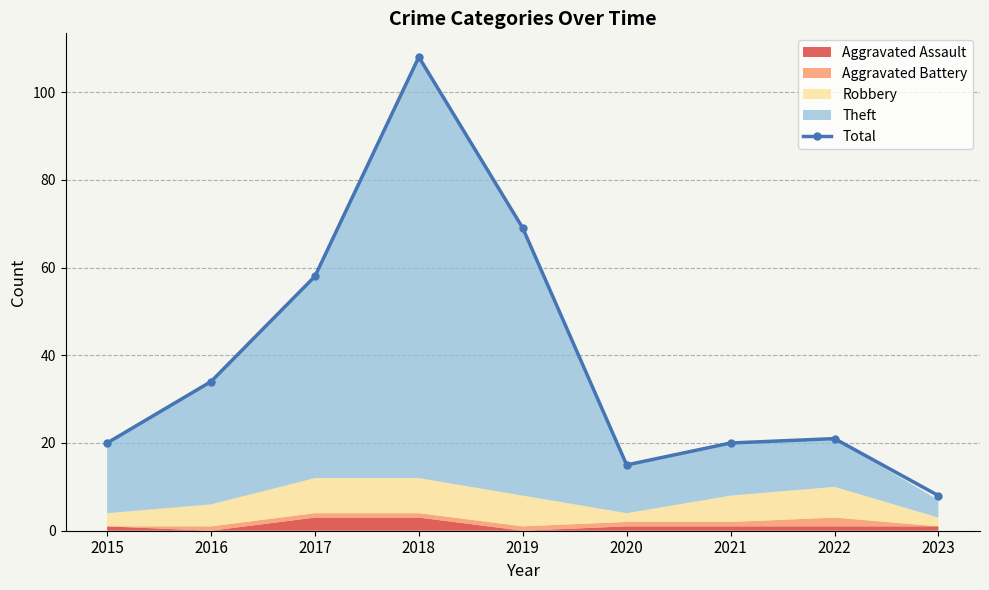

The value at 2018 is 172. True or false?

False